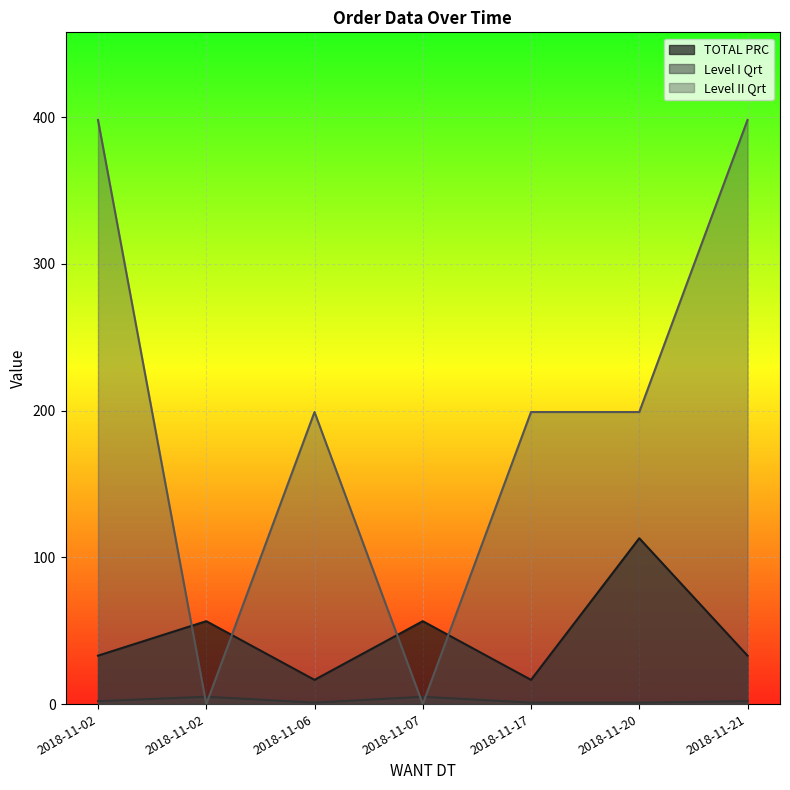

The value of Level I Qrt at 2018-11-21 is 2.0. True or false?

True